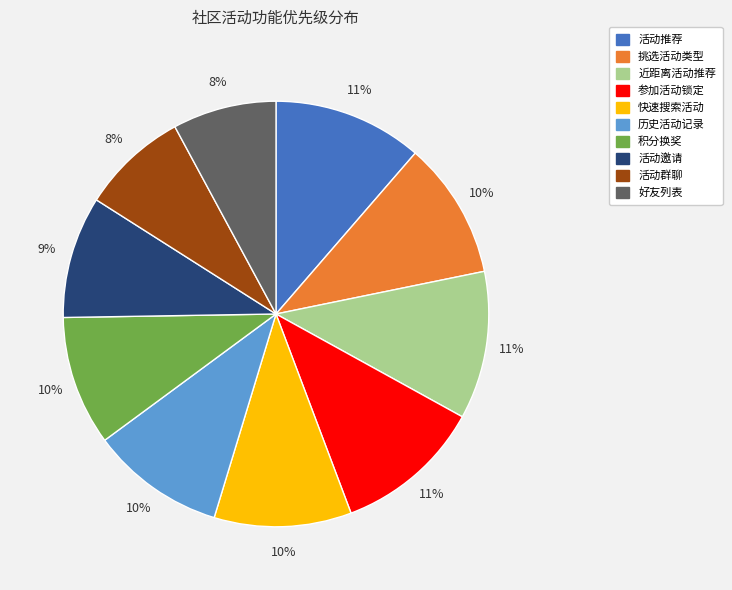

How many slices are in this pie chart?

10